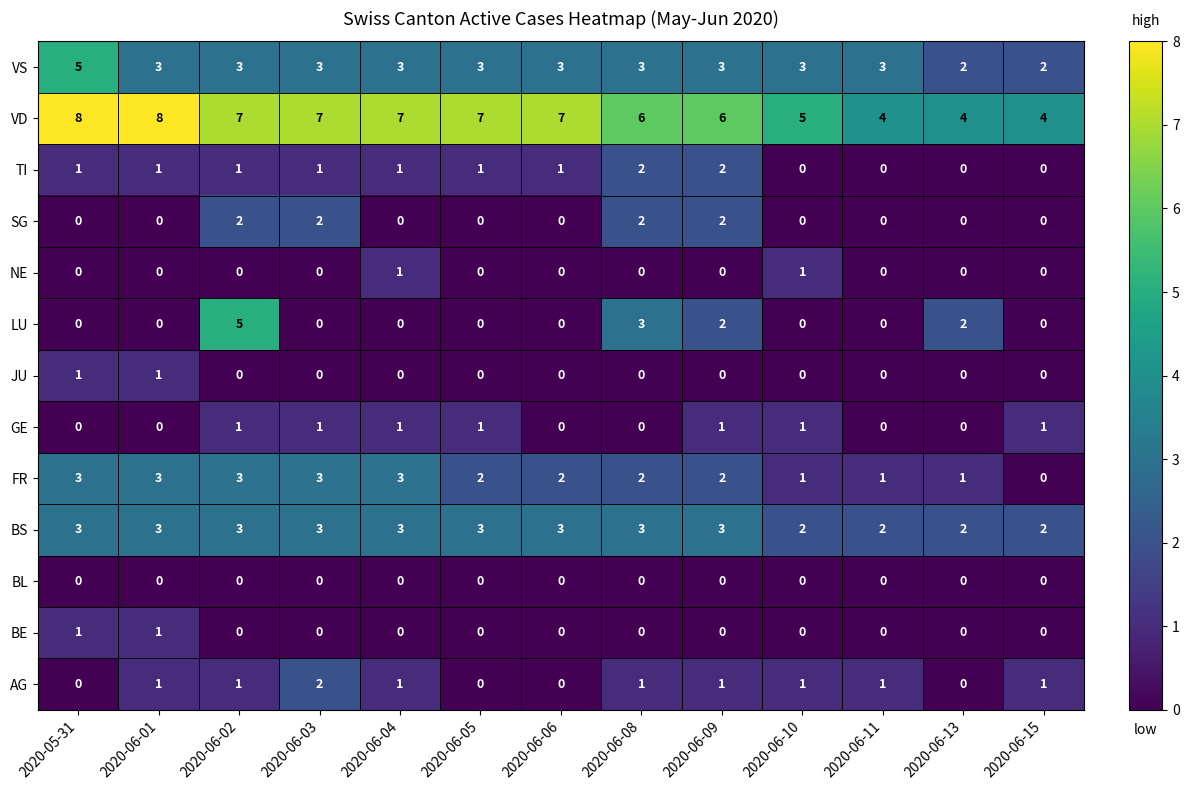

The LU series shows 5 at 2020-06-08. True or false?

False